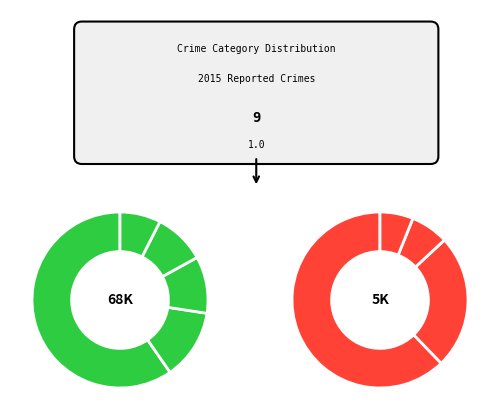

What percentage is the Aggravated Assault slice, to the nearest percent?

4%